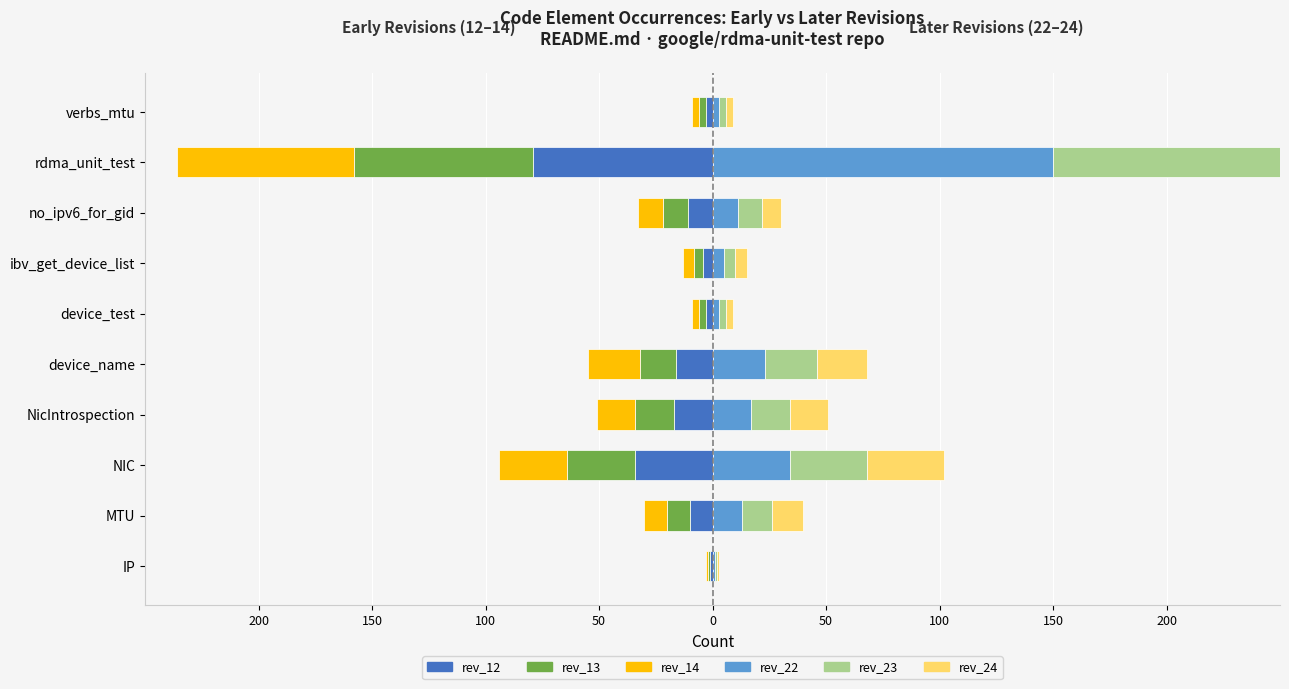

Which series has the largest range (max minus min)?

rev_24